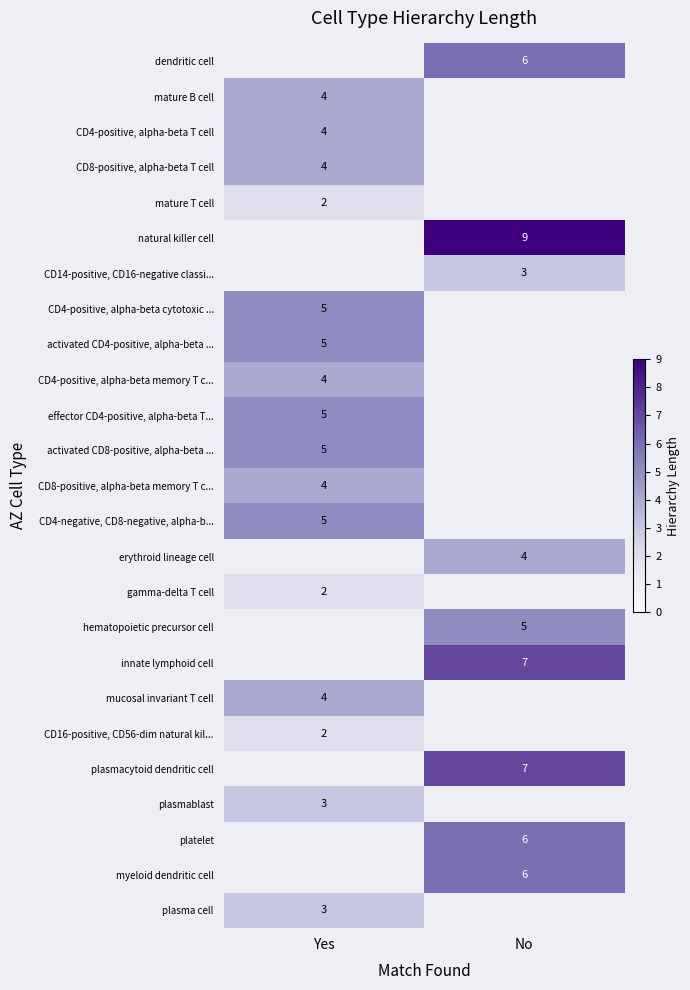

Is the value of innate lymphoid cell at No greater than the value of gamma-delta T cell at Yes?

Yes